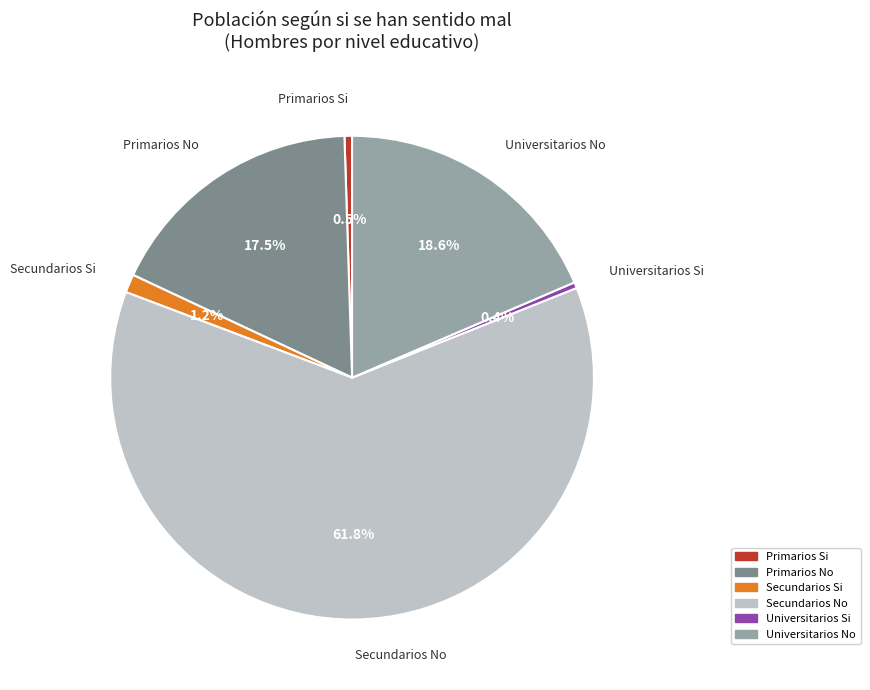

How many slices are in this pie chart?

6